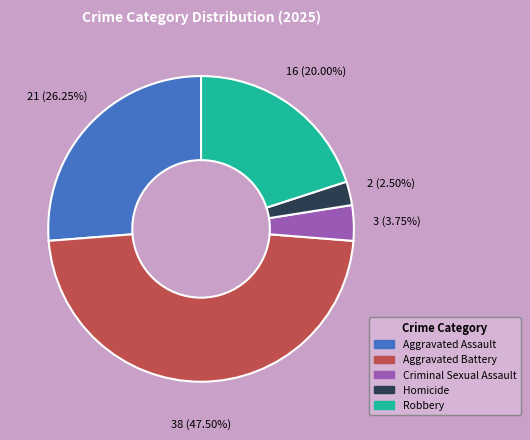

What is the smallest slice in the pie chart?

Homicide